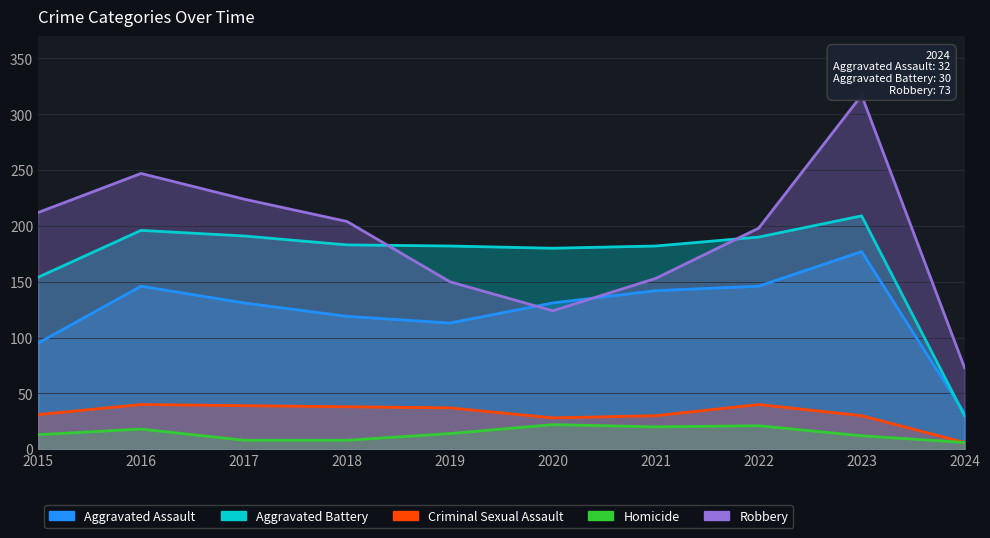

True or false: Aggravated Battery has a value of 336 at 2022.

False